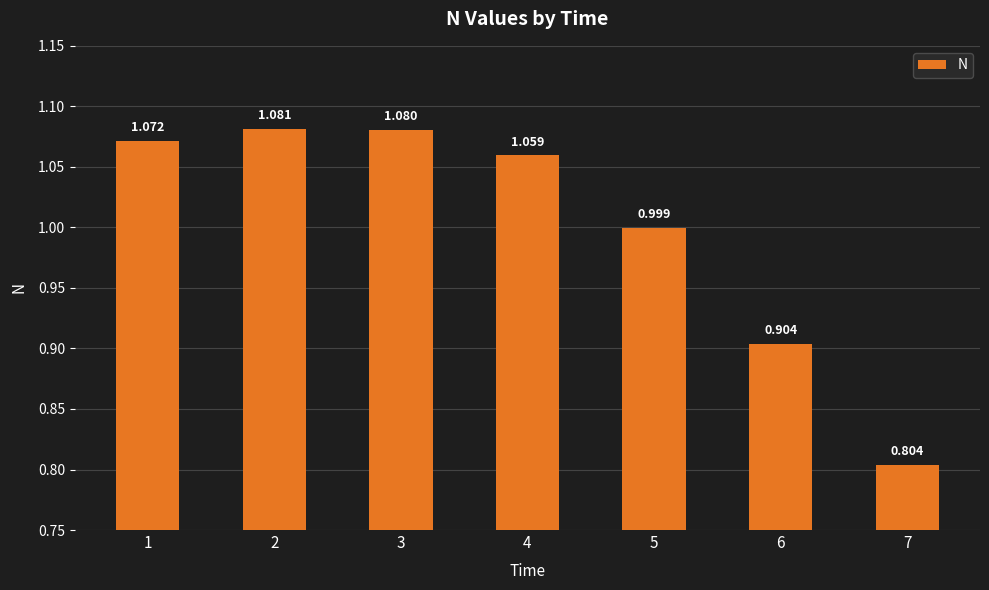

Where is the data nearest to the value 0?

7